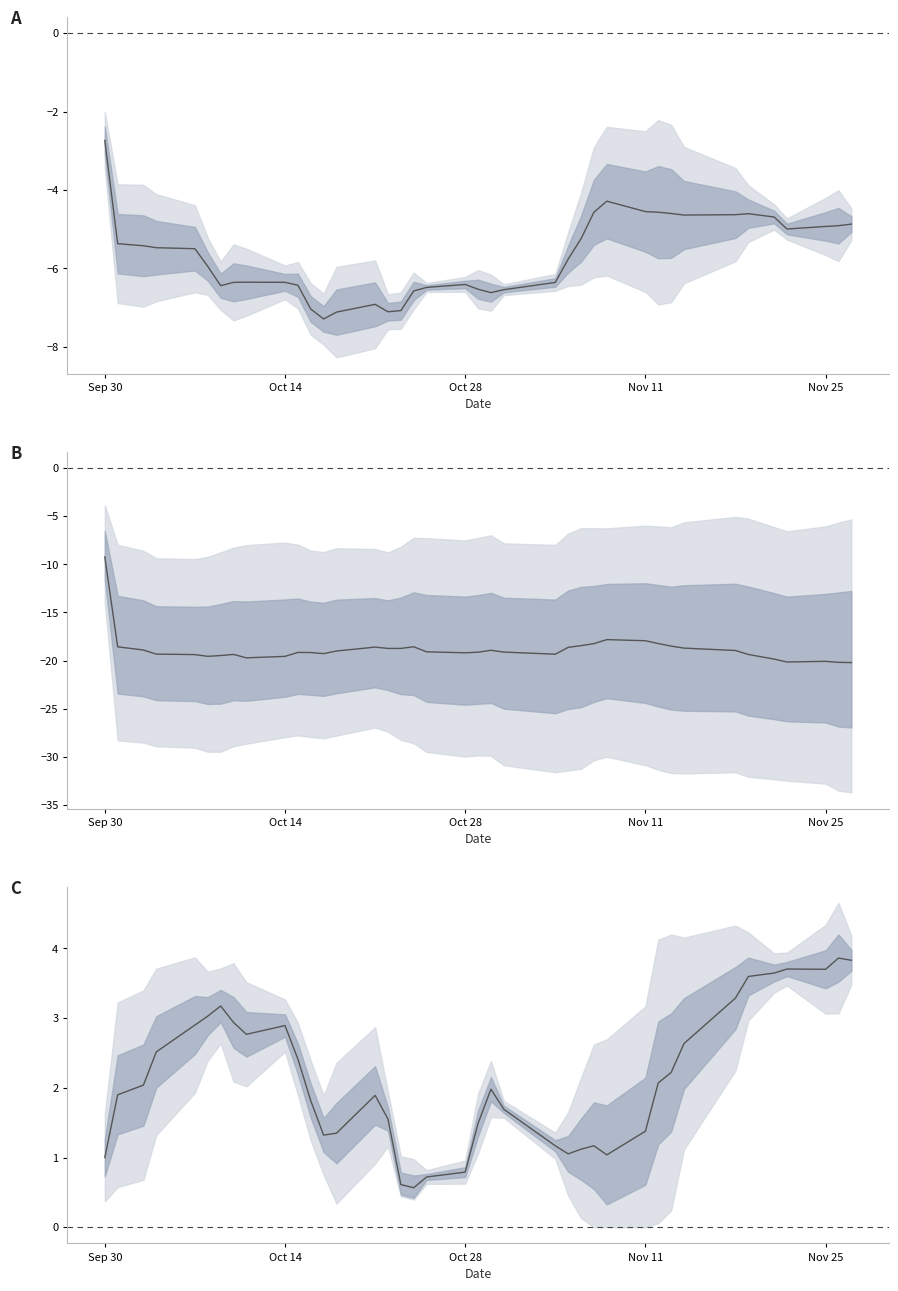

At how many categories does at least one series exceed -15?

39